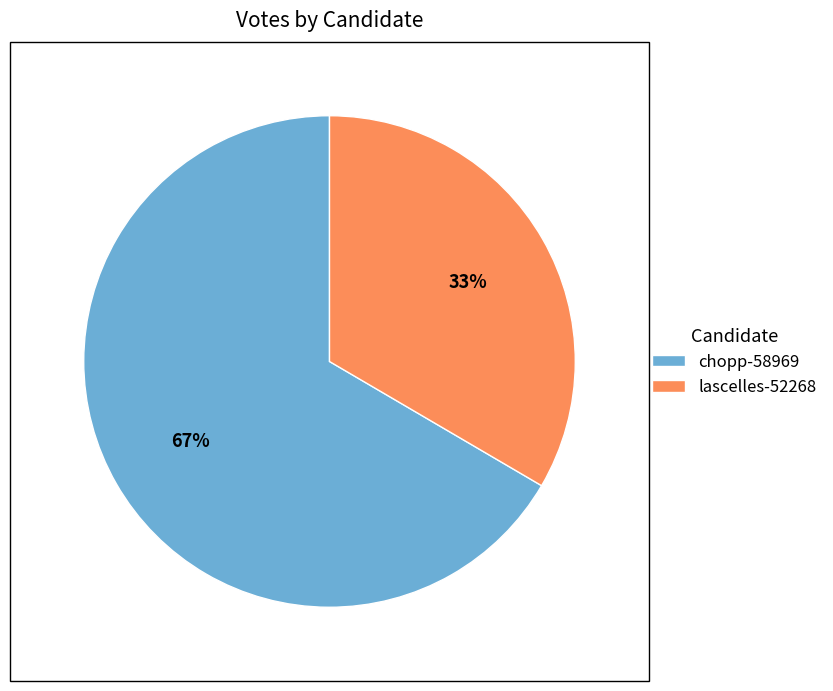

Count the number of slices in the pie.

2